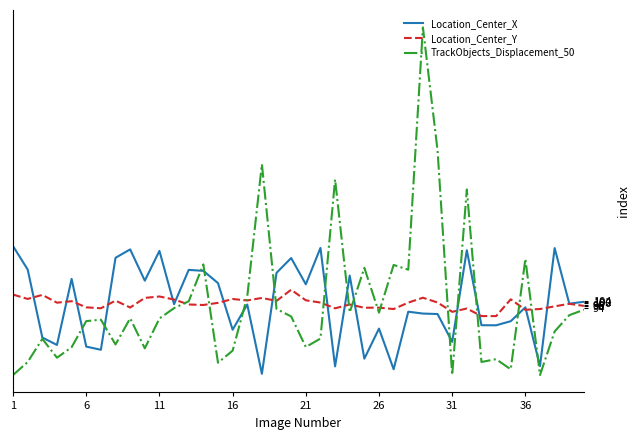

What is the lowest value of the Location_Center_Y series?

82.4